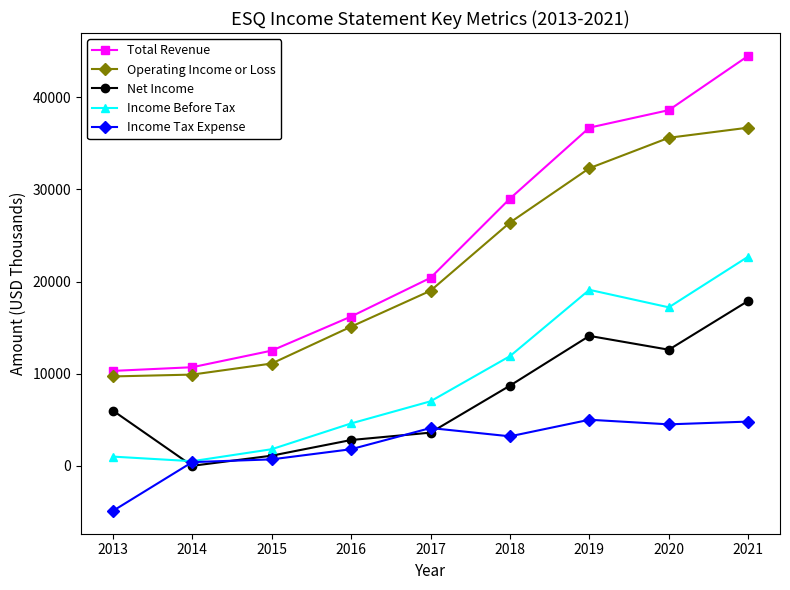

Is it true that Income Tax Expense equals 700 at 2015?

True